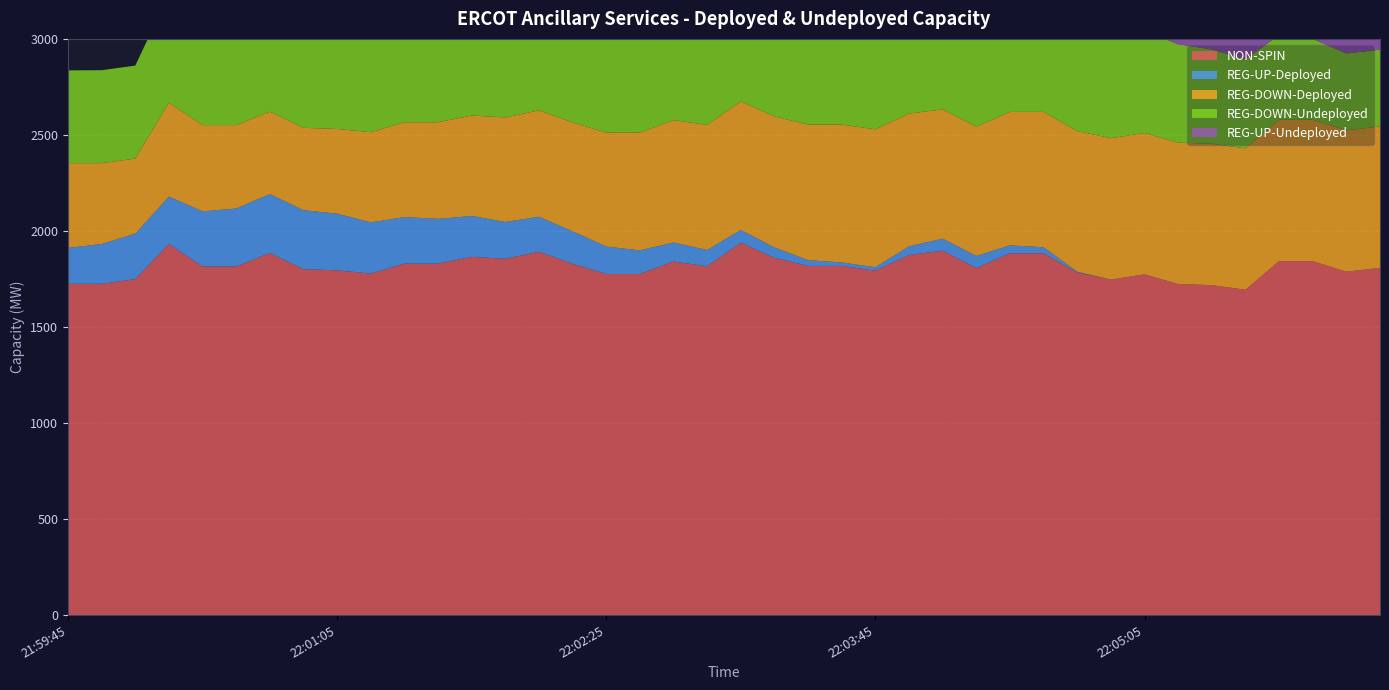

Reading left to right, extract all data points from this chart.

NON-SPIN: 21:59:45=1725	21:59:53=1725	22:00:05=1749	22:00:13=1932	22:00:25=1815	22:00:33=1815	22:00:45=1885	22:00:53=1801	22:01:05=1795	22:01:13=1778	22:01:25=1830	22:01:33=1830	22:01:45=1865	22:01:53=1855	22:02:05=1892	22:02:13=1829	22:02:25=1776	22:02:33=1776	22:02:45=1841	22:02:53=1816	22:03:05=1939	22:03:13=1860	22:03:25=1818	22:03:33=1818	22:03:45=1793	22:03:53=1875	22:04:05=1897	22:04:13=1807	22:04:25=1884	22:04:33=1884	22:04:45=1784	22:04:53=1747	22:05:05=1774	22:05:13=1724	22:05:25=1718	22:05:33=1694	22:05:45=1843	22:05:53=1843	22:06:05=1788	22:06:13=1808
REG-UP-Deployed: 21:59:45=187	21:59:53=207	22:00:05=237	22:00:13=247	22:00:25=287	22:00:33=302	22:00:45=307	22:00:53=307	22:01:05=295	22:01:13=267	22:01:25=242	22:01:33=233	22:01:45=213	22:01:53=192	22:02:05=182	22:02:13=169	22:02:25=143	22:02:33=123	22:02:45=99	22:02:53=85	22:03:05=66	22:03:13=54	22:03:25=30	22:03:33=18	22:03:45=18	22:03:53=45	22:04:05=63	22:04:13=63	22:04:25=41	22:04:33=31	22:04:45=4	22:04:53=0	22:05:05=0	22:05:13=0	22:05:25=0	22:05:33=0	22:05:45=0	22:05:53=0	22:06:05=0	22:06:13=0
REG-DOWN-Deployed: 21:59:45=441	21:59:53=421	22:00:05=391	22:00:13=489	22:00:25=449	22:00:33=434	22:00:45=429	22:00:53=429	22:01:05=441	22:01:13=469	22:01:25=494	22:01:33=503	22:01:45=523	22:01:53=544	22:02:05=554	22:02:13=567	22:02:25=593	22:02:33=613	22:02:45=637	22:02:53=651	22:03:05=670	22:03:13=682	22:03:25=706	22:03:33=718	22:03:45=718	22:03:53=691	22:04:05=673	22:04:13=673	22:04:25=695	22:04:33=705	22:04:45=732	22:04:53=736	22:05:05=736	22:05:13=736	22:05:25=736	22:05:33=736	22:05:45=736	22:05:53=736	22:06:05=736	22:06:13=736
REG-DOWN-Undeployed: 21:59:45=483	21:59:53=484	22:00:05=484	22:00:13=566	22:00:25=566	22:00:33=566	22:00:45=550	22:00:53=550	22:01:05=550	22:01:13=550	22:01:25=569	22:01:33=569	22:01:45=569	22:01:53=569	22:02:05=569	22:02:13=569	22:02:25=569	22:02:33=569	22:02:45=569	22:02:53=569	22:03:05=569	22:03:13=569	22:03:25=569	22:03:33=569	22:03:45=569	22:03:53=569	22:04:05=569	22:04:13=569	22:04:25=569	22:04:33=569	22:04:45=569	22:04:53=552	22:05:05=532	22:05:13=512	22:05:25=491	22:05:33=464	22:05:45=441	22:05:53=421	22:06:05=400	22:06:13=400
REG-UP-Undeployed: 21:59:45=0	21:59:53=0	22:00:05=0	22:00:13=0	22:00:25=0	22:00:33=0	22:00:45=0	22:00:53=0	22:01:05=0	22:01:13=0	22:01:25=0	22:01:33=0	22:01:45=0	22:01:53=0	22:02:05=0	22:02:13=0	22:02:25=0	22:02:33=0	22:02:45=0	22:02:53=0	22:03:05=0	22:03:13=0	22:03:25=0	22:03:33=0	22:03:45=0	22:03:53=0	22:04:05=0	22:04:13=0	22:04:25=0	22:04:33=0	22:04:45=0	22:04:53=17	22:05:05=37	22:05:13=57	22:05:25=78	22:05:33=105	22:05:45=128	22:05:53=148	22:06:05=169	22:06:13=169